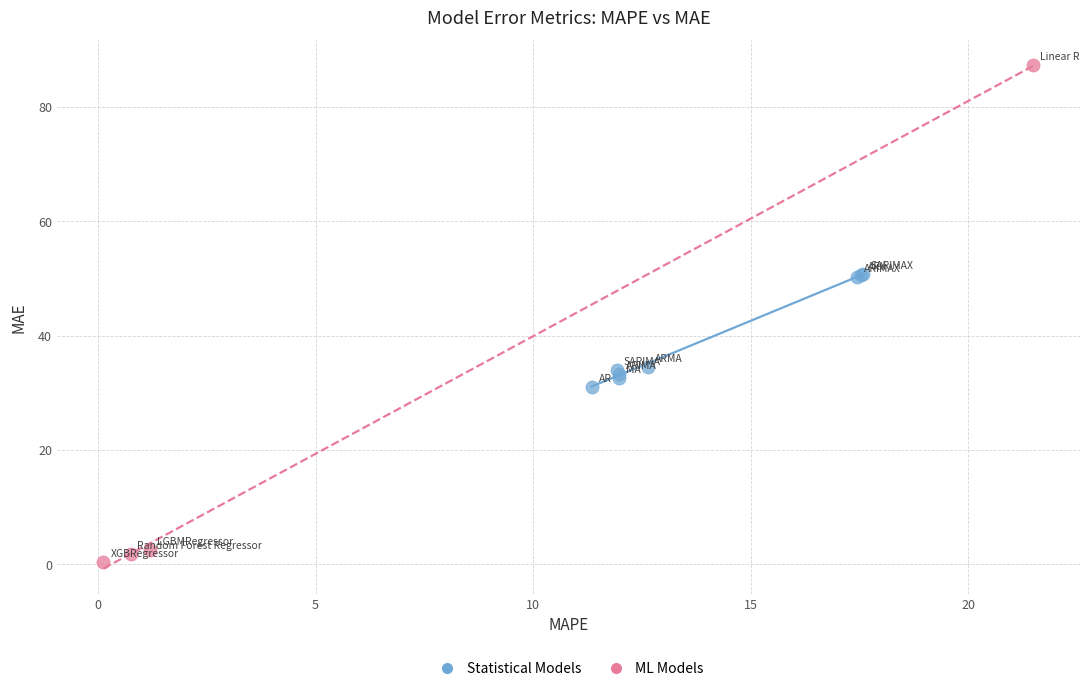

Which series has the widest spread of Y values?

ML Models